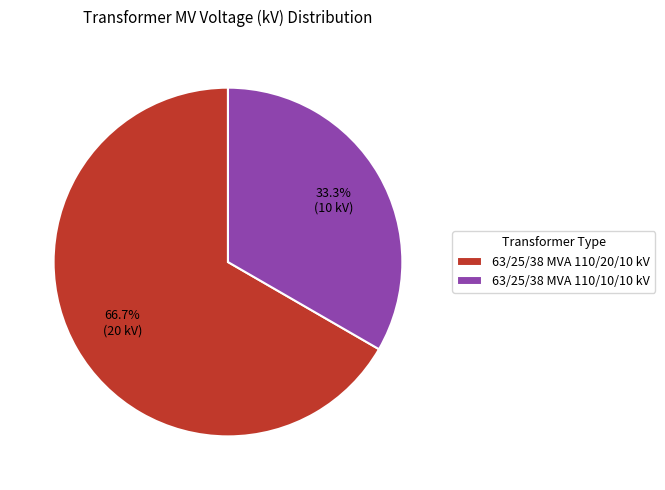

How many slices are in this pie chart?

2